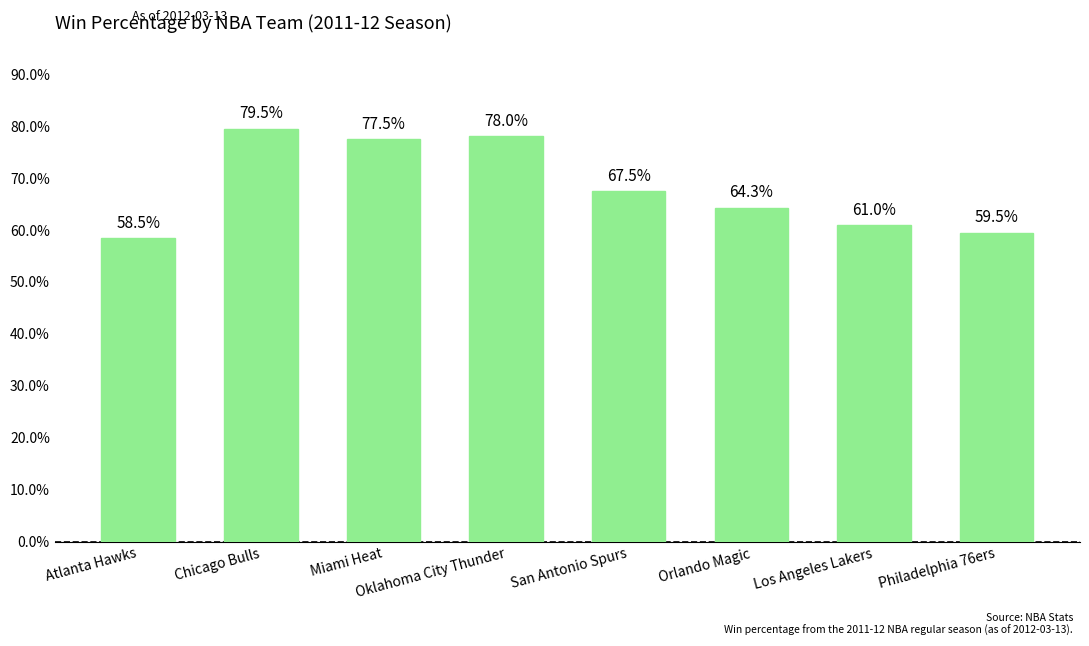

Rank the categories by value from highest to lowest.

Chicago Bulls, Oklahoma City Thunder, Miami Heat, San Antonio Spurs, Orlando Magic, Los Angeles Lakers, Philadelphia 76ers, Atlanta Hawks